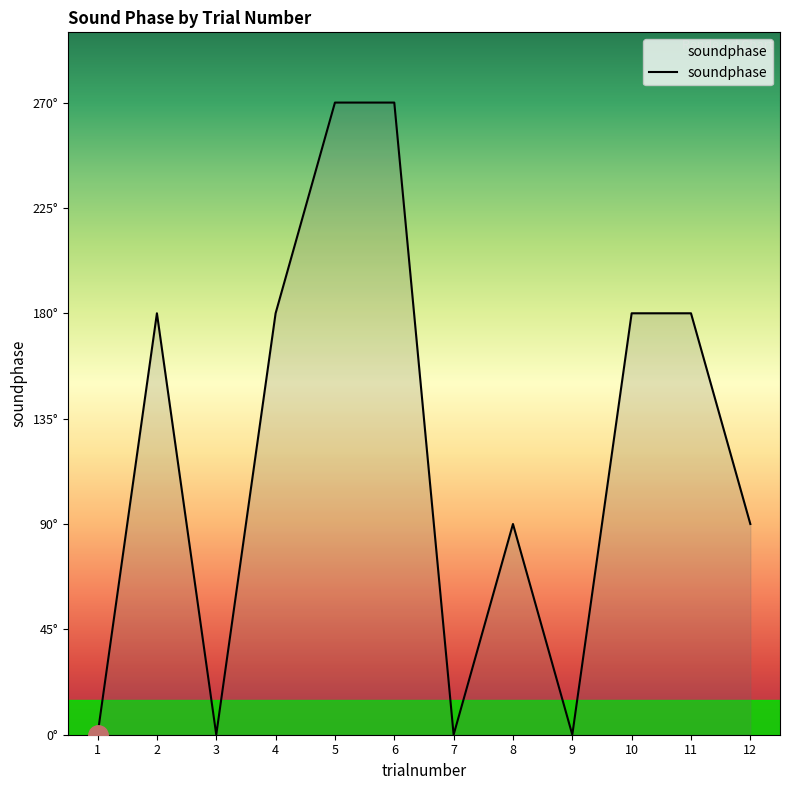

What is the change in value from 5 to 9?

-270